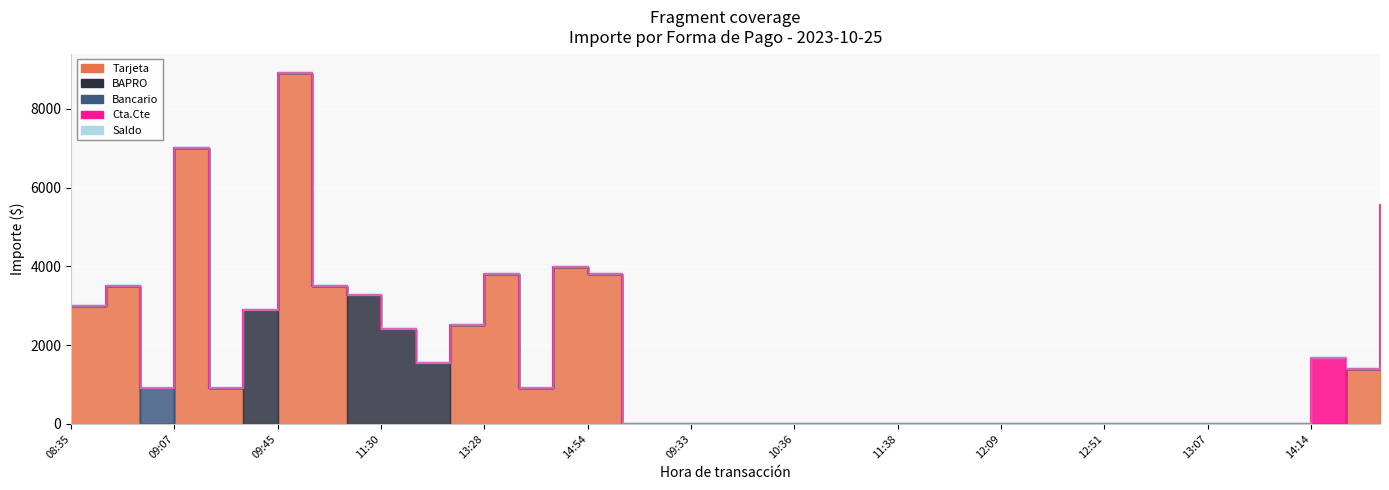

True or false: Bancario and Cta.Cte cross at least once.

False